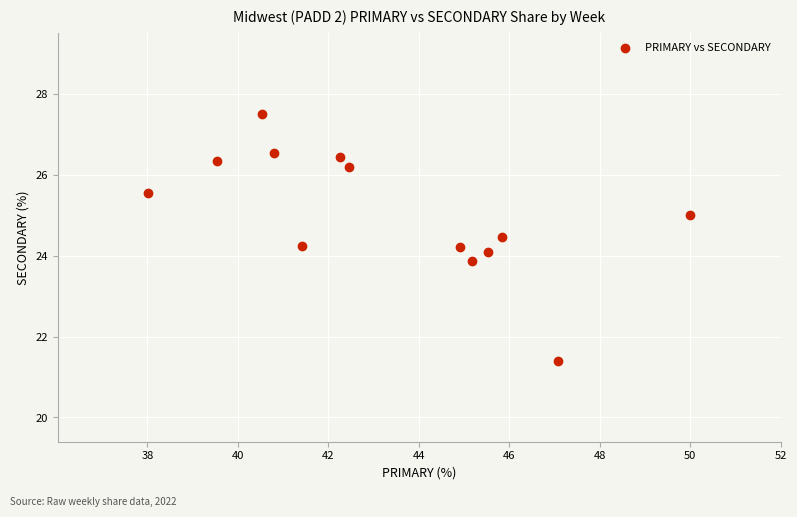

What is the range of X values (max minus min)?

12.0